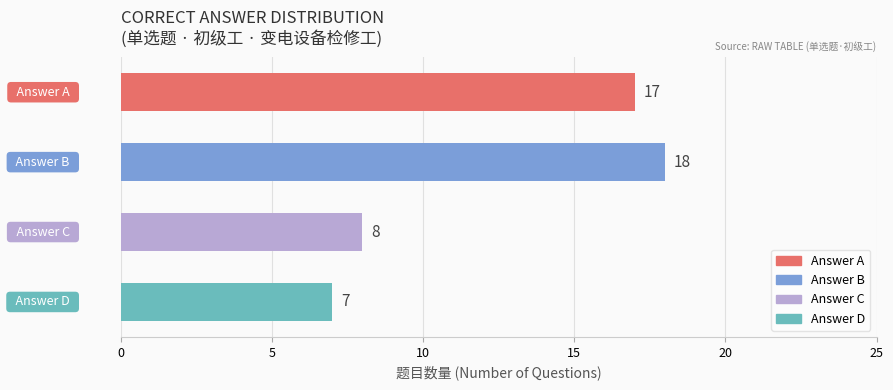

What is the sum of all values?

50